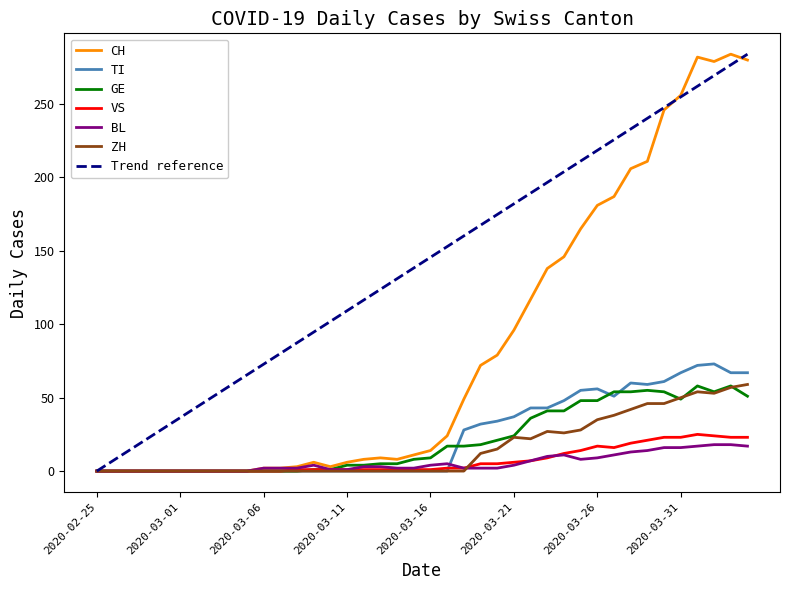

What is the maximum value for Trend reference?

284.0